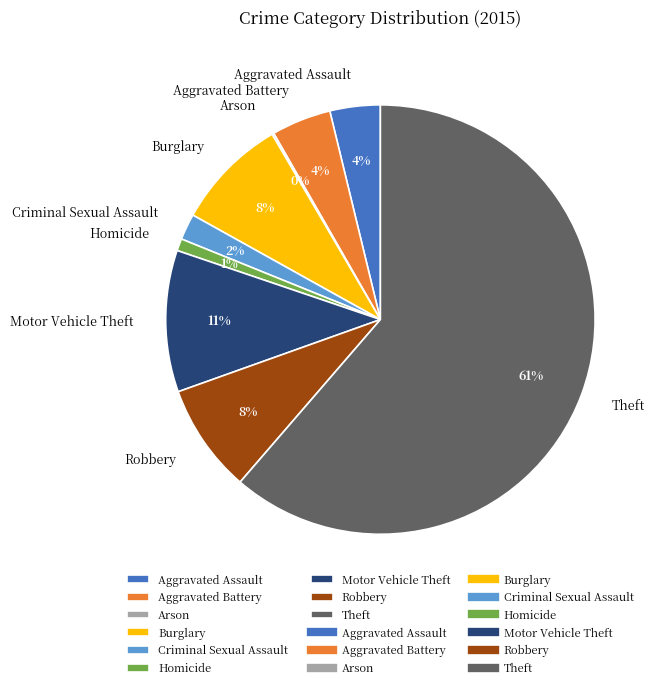

Which slice is the largest?

Theft